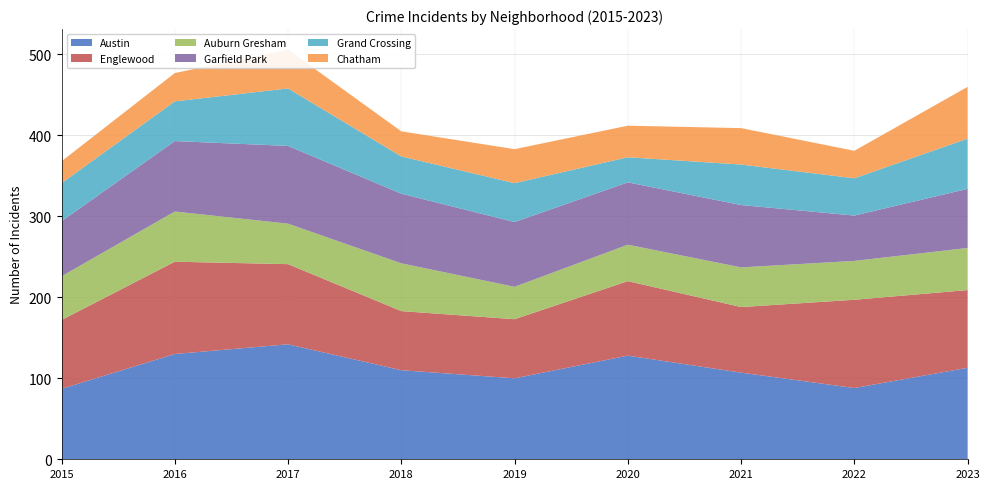

Reading right to left, extract all data points from this chart.

Austin: 2023=113	2022=88	2021=107	2020=128	2019=100	2018=110	2017=142	2016=130	2015=87
Englewood: 2023=96	2022=109	2021=81	2020=92	2019=73	2018=73	2017=99	2016=114	2015=85
Auburn Gresham: 2023=52	2022=48	2021=49	2020=45	2019=40	2018=59	2017=50	2016=62	2015=54
Garfield Park: 2023=73	2022=56	2021=77	2020=77	2019=80	2018=86	2017=96	2016=87	2015=68
Grand Crossing: 2023=62	2022=46	2021=50	2020=31	2019=48	2018=46	2017=71	2016=49	2015=47
Chatham: 2023=64	2022=34	2021=45	2020=39	2019=42	2018=31	2017=48	2016=35	2015=27